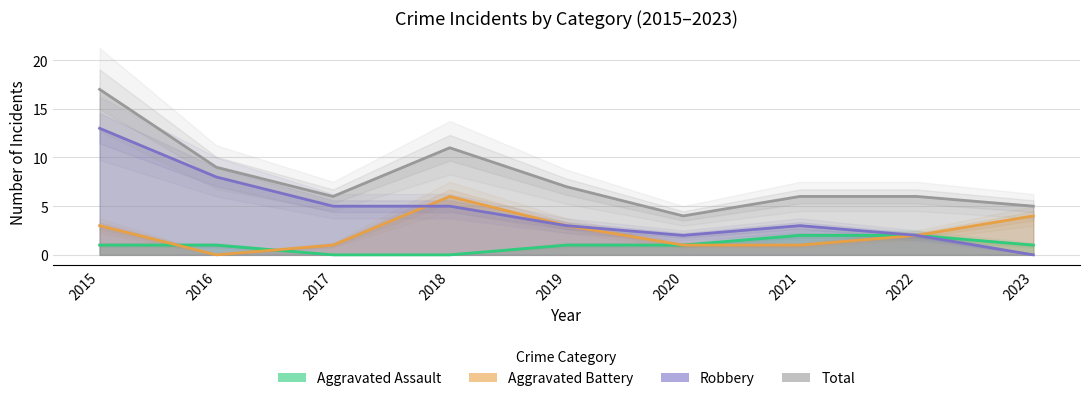

What is the spread (max minus min) of values at 2016?

9